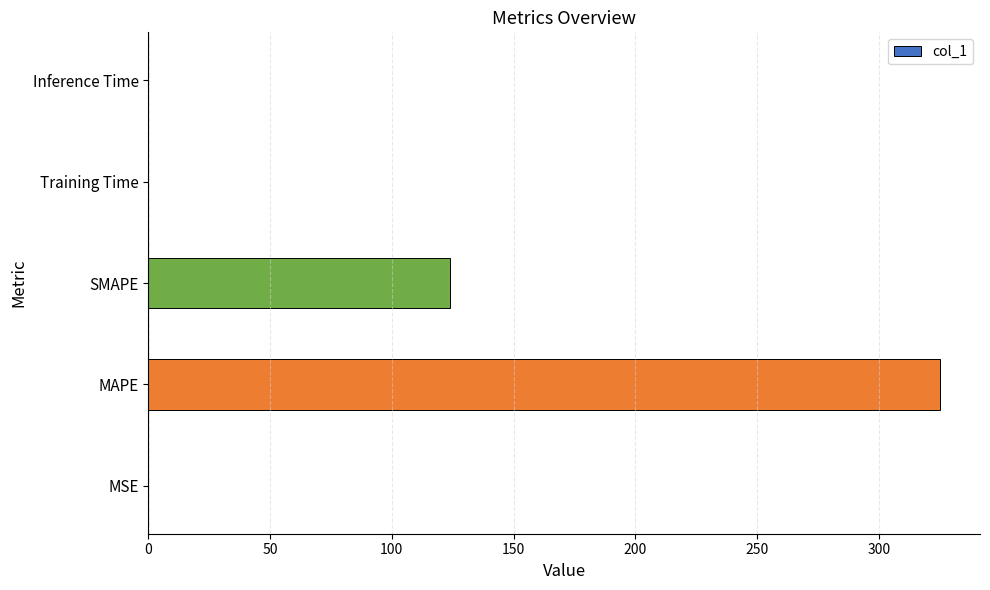

What is the sum of all values?

449.1